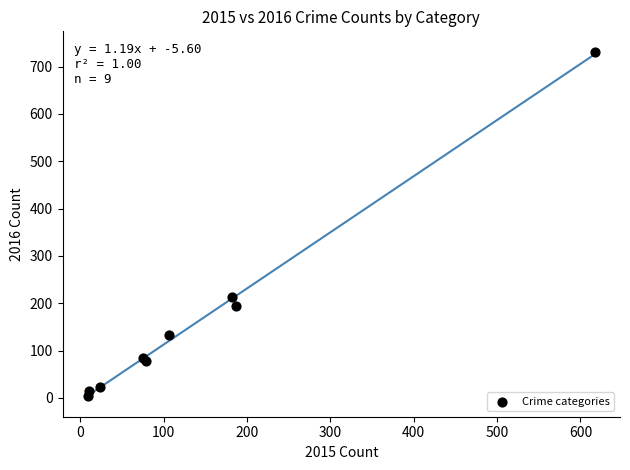

What Y value in the scatter plot is closest to 367?

213